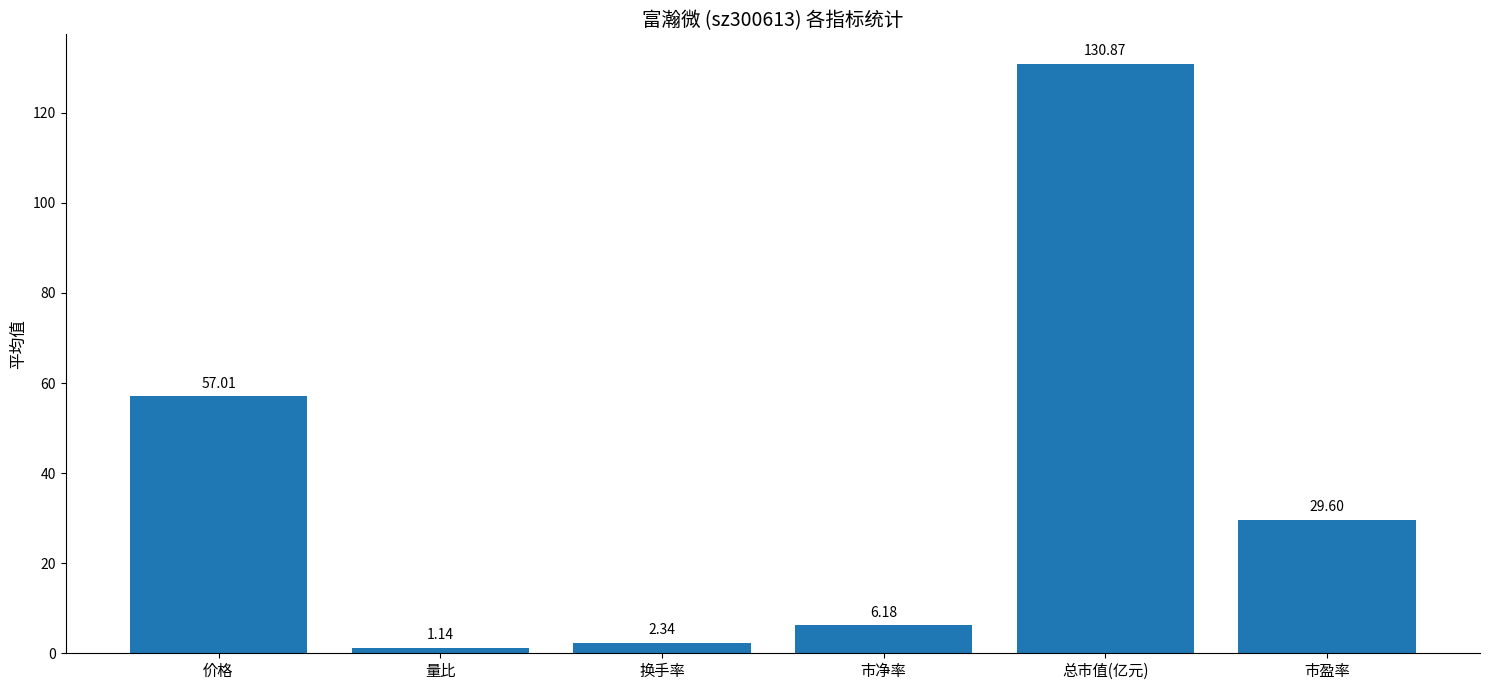

What is the maximum value shown in the chart?

130.9